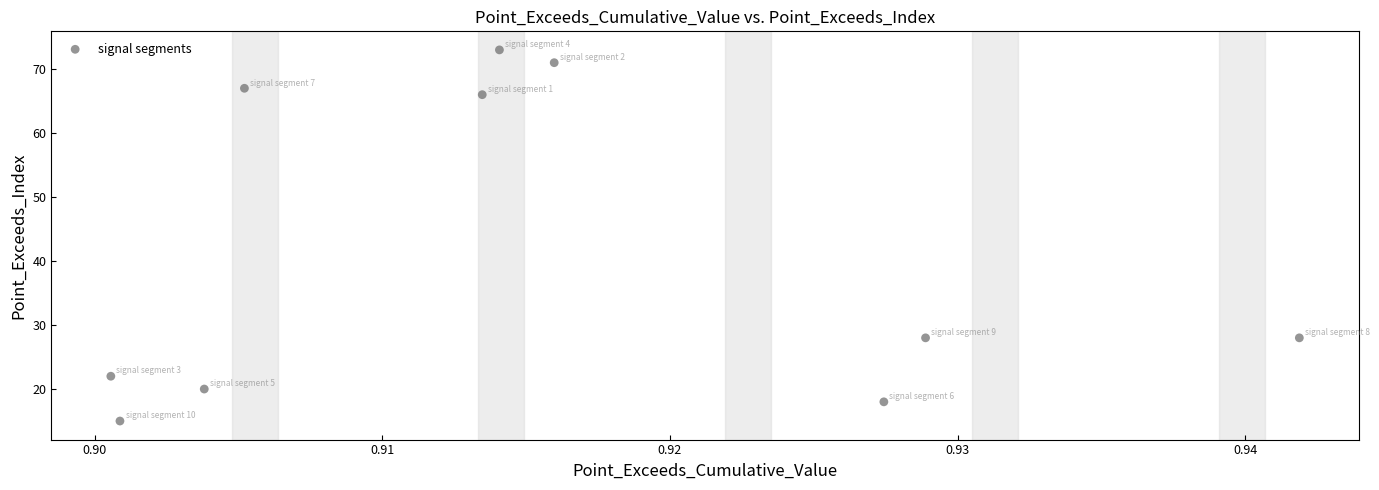

What is the average Y value?

41